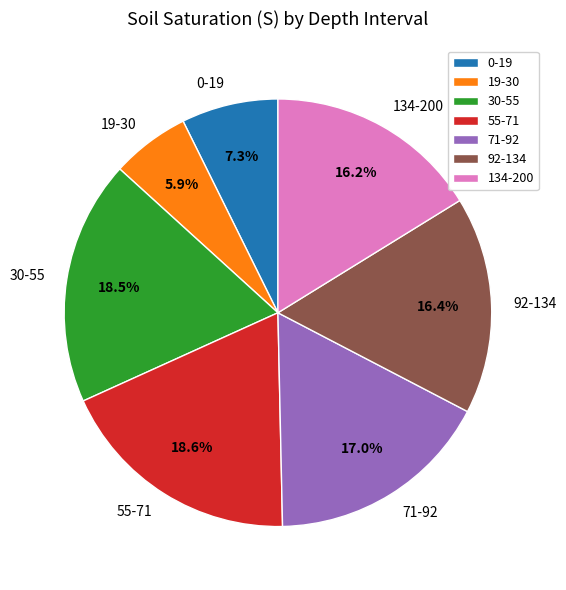

Which has a higher value, 71-92 or 0-19?

71-92